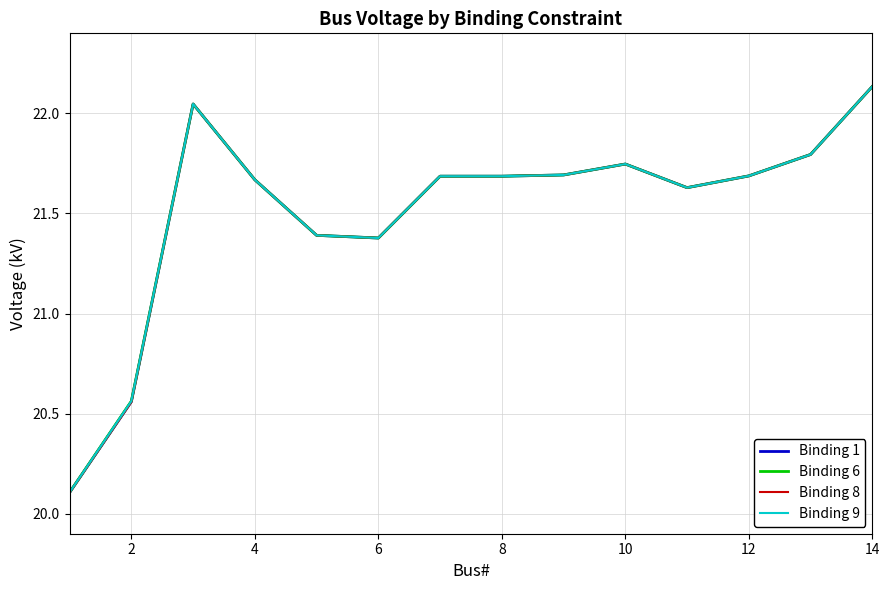

The value of Binding 8 at 6 is 21.4. True or false?

True